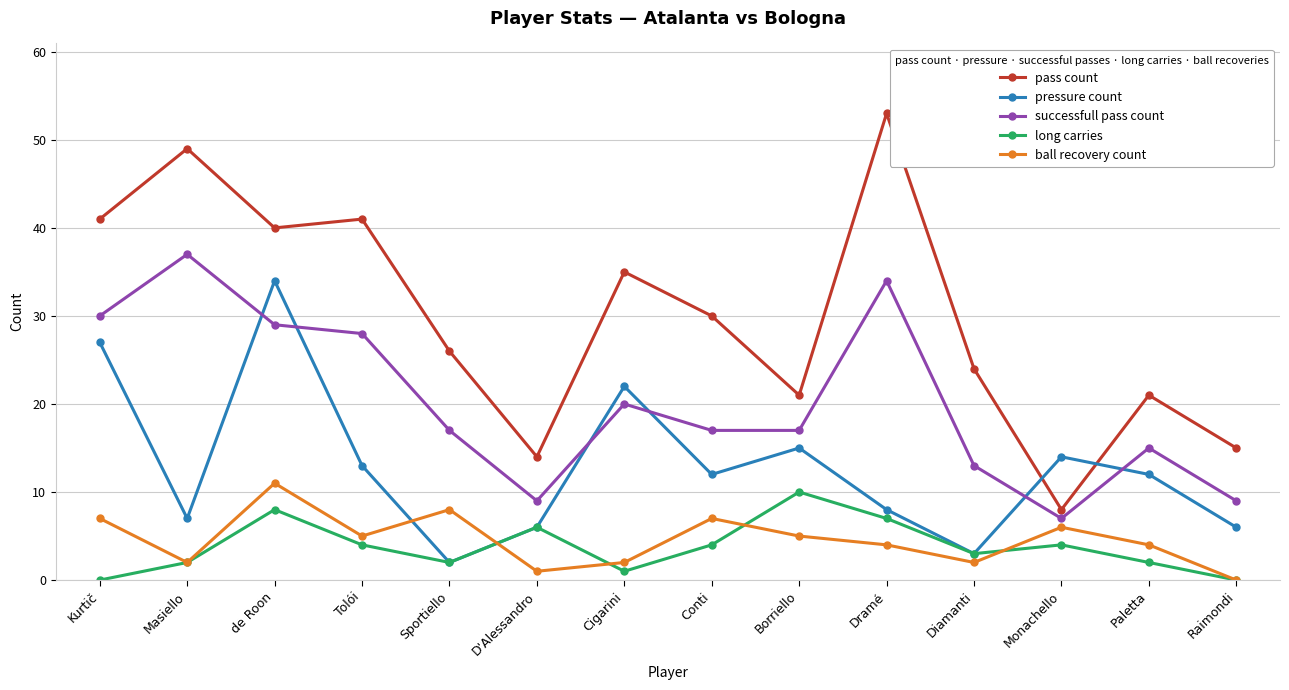

What is the label of the 1st point from the right?

Raimondi